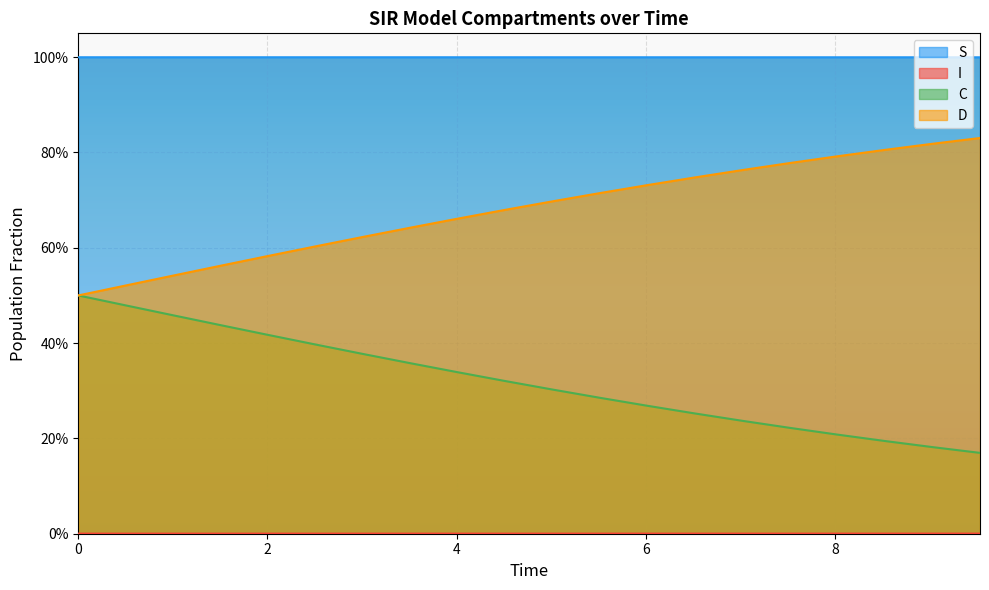

True or false: D and I cross at least once.

False